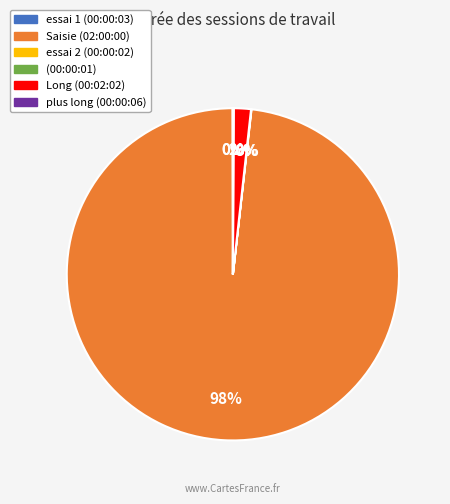

Which slice is the largest?

Saisie (02:00:00)